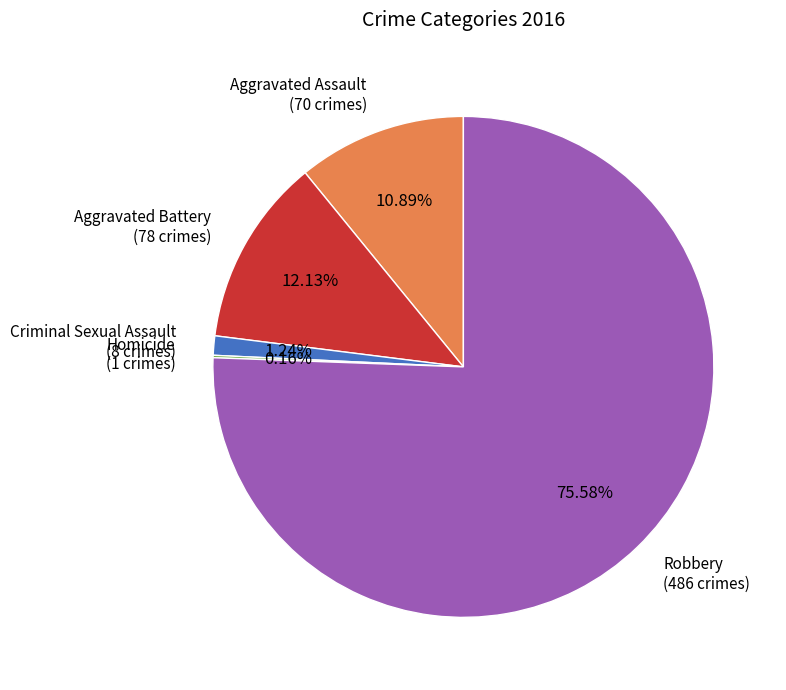

Is there a majority slice in this chart?

Yes